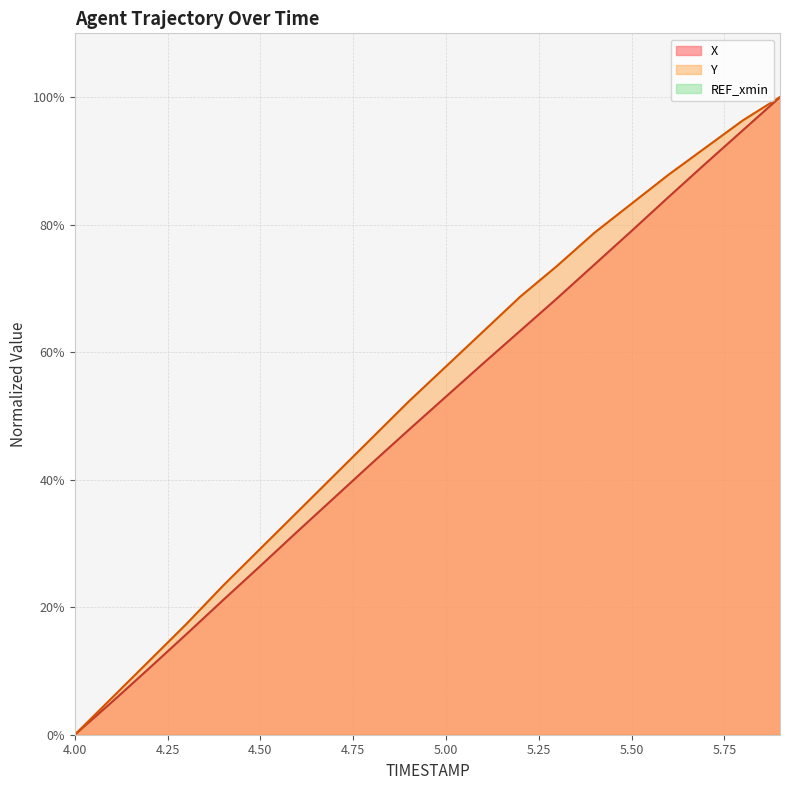

What is the value of the X point at the 20th from the left?

100.0